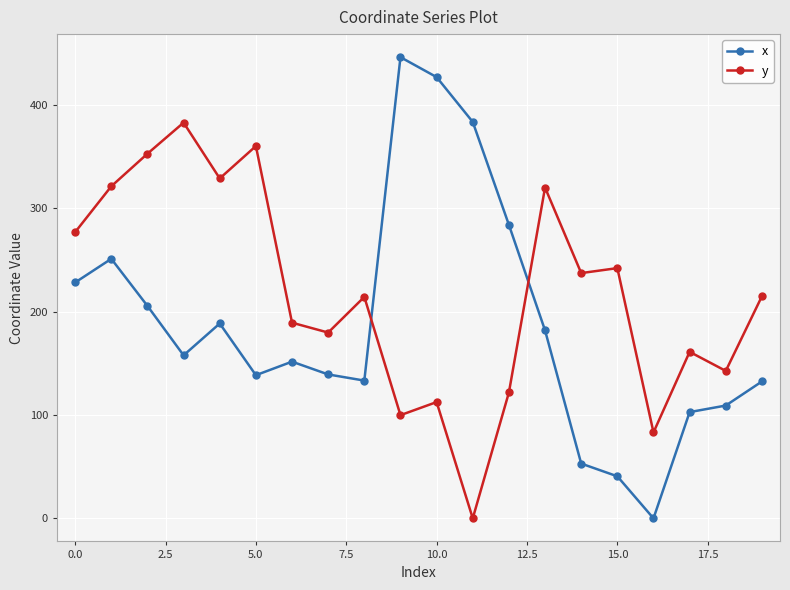

What is the sum of all y values?

4340.1